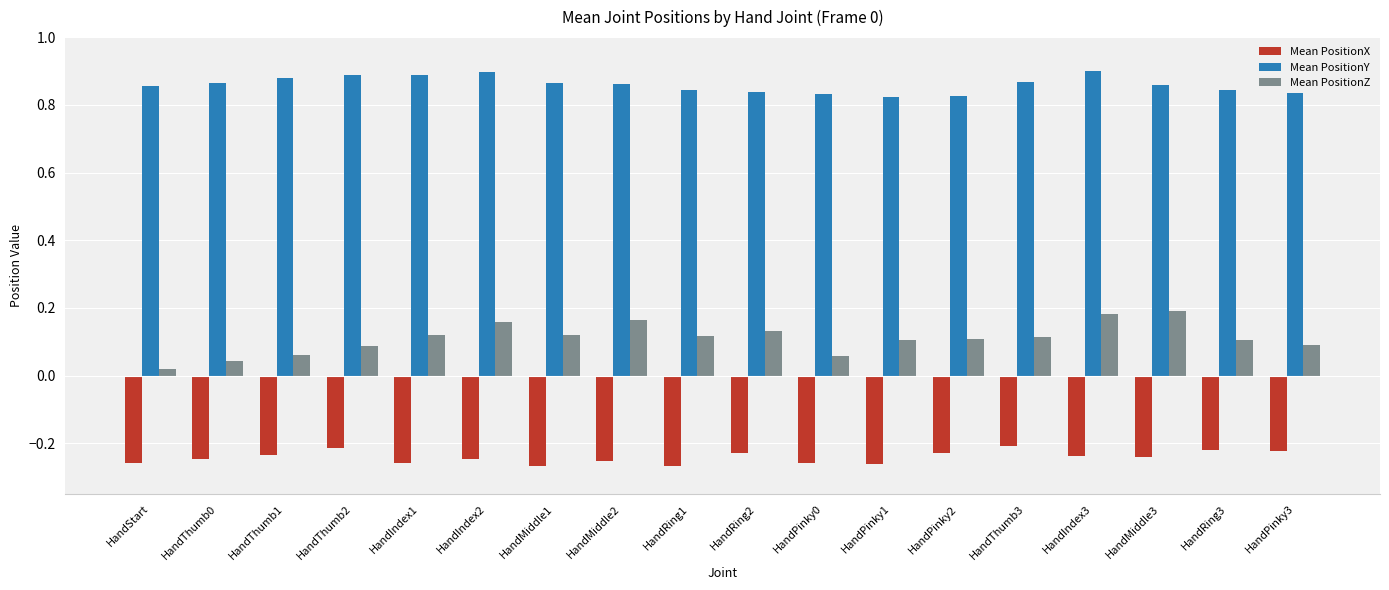

What is the total value across all series at HandMiddle1?

0.7